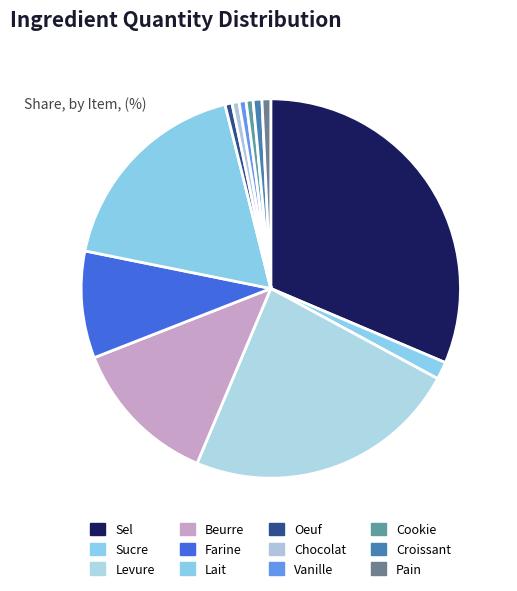

Approximately how many times larger is the value at Chocolat compared to Oeuf?

1.0